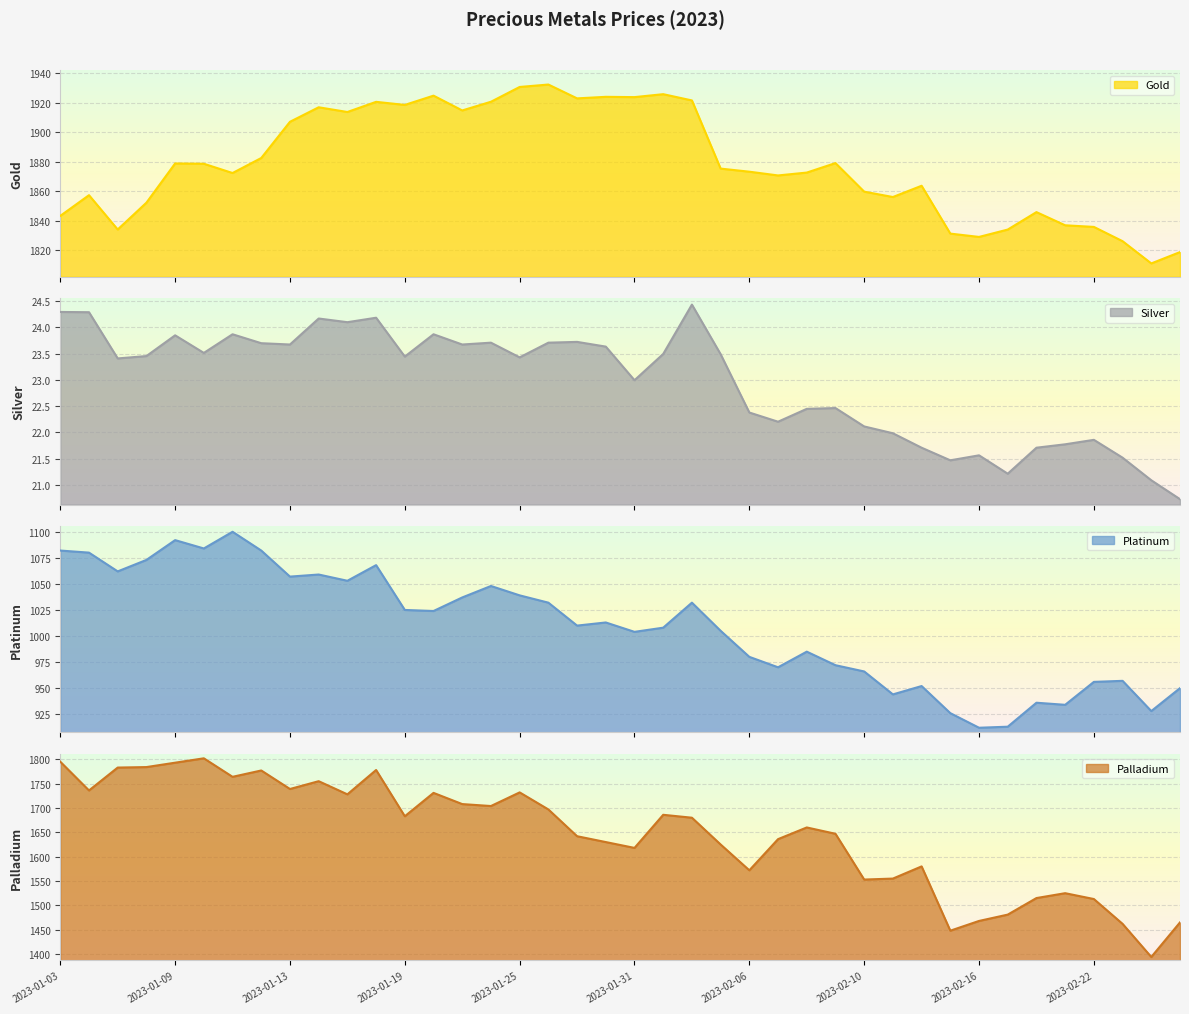

How many interior local peaks does the Platinum series have?

11